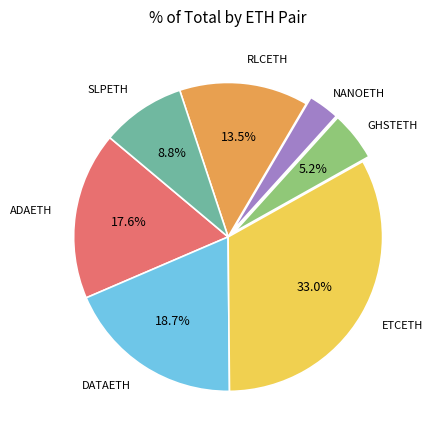

Is there any slice that represents more than half of the pie?

No